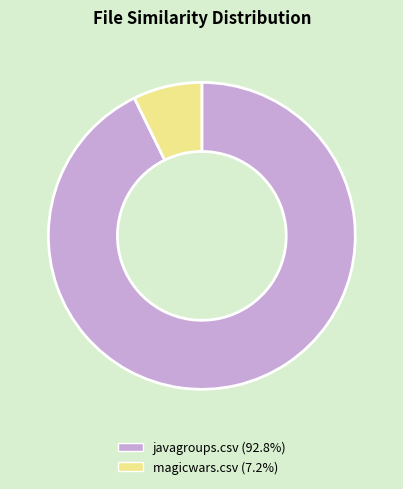

The javagroups.csv slice represents 93% of the pie. True or false?

True